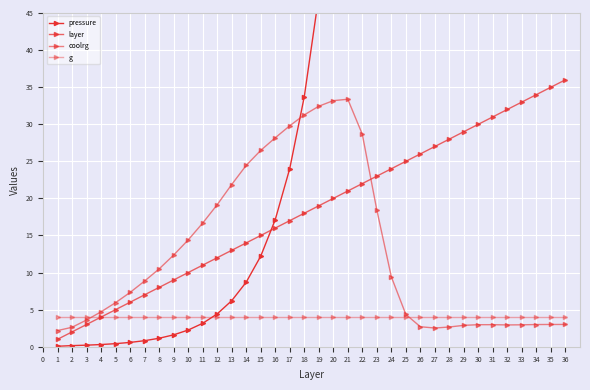

At which label is pressure closest to 7388?

34